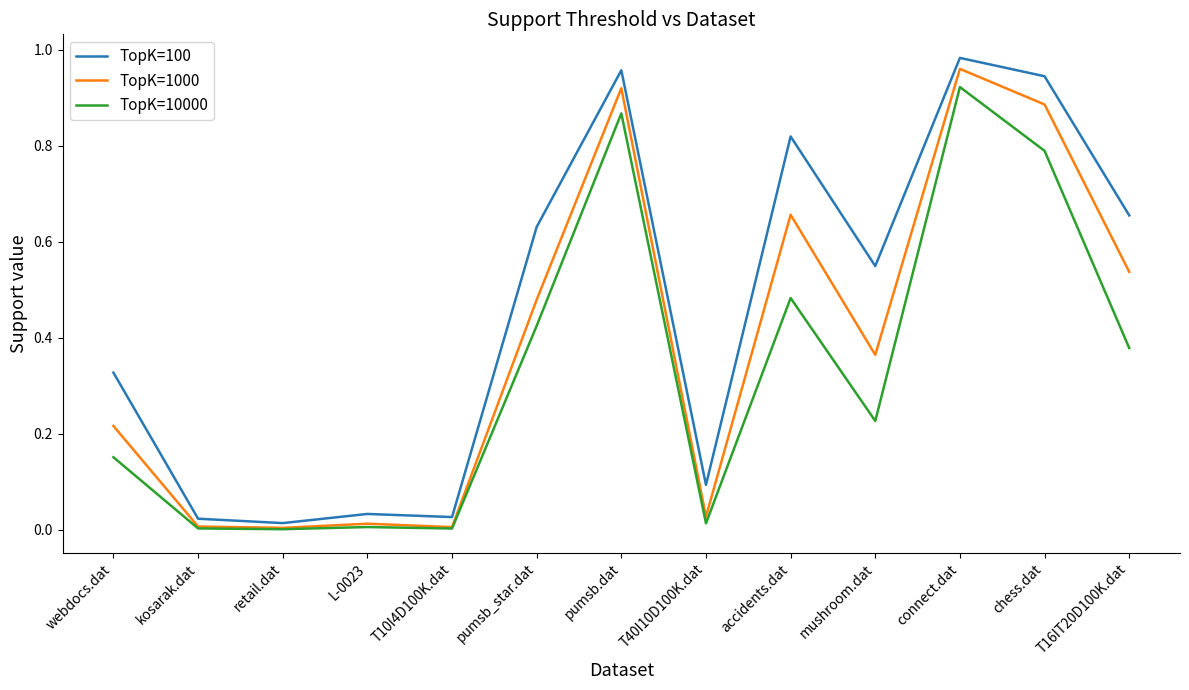

Which category has the highest value in the TopK=100 series?

connect.dat